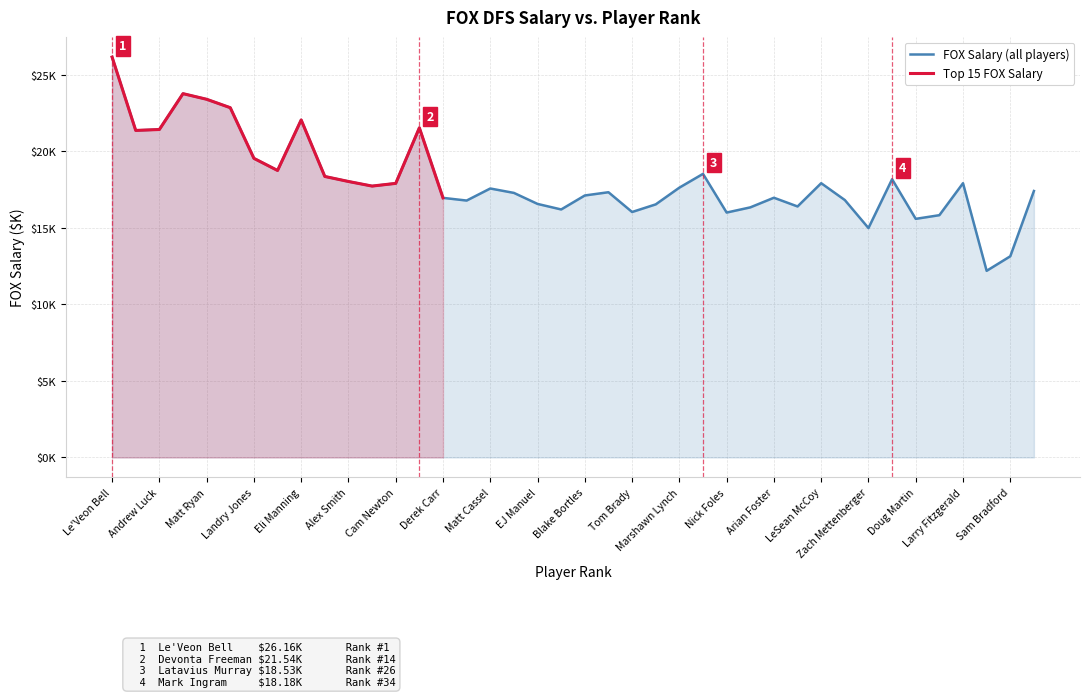

Which category has the highest value across all series?

Le'Veon Bell